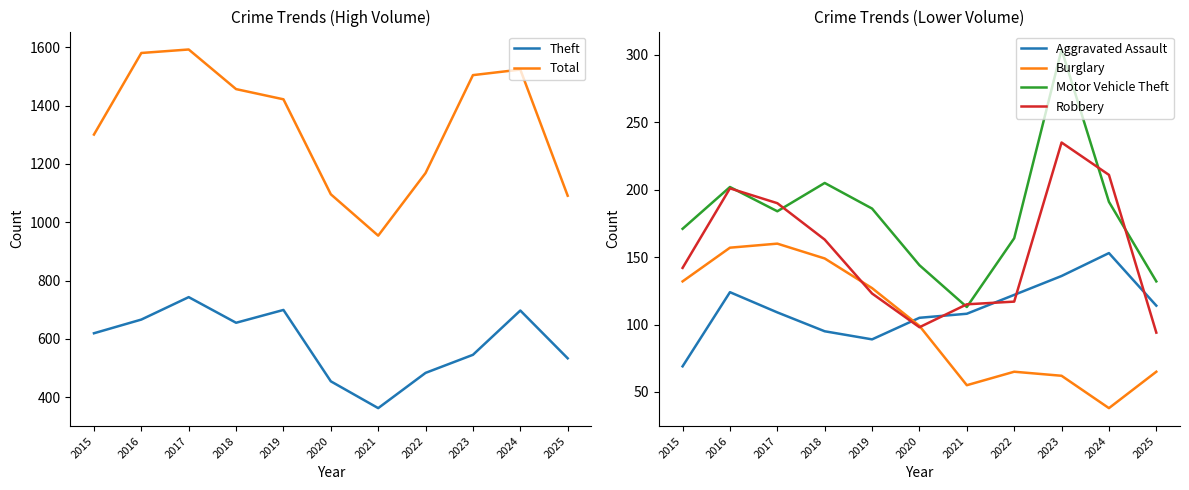

How many series are shown in this chart?

6